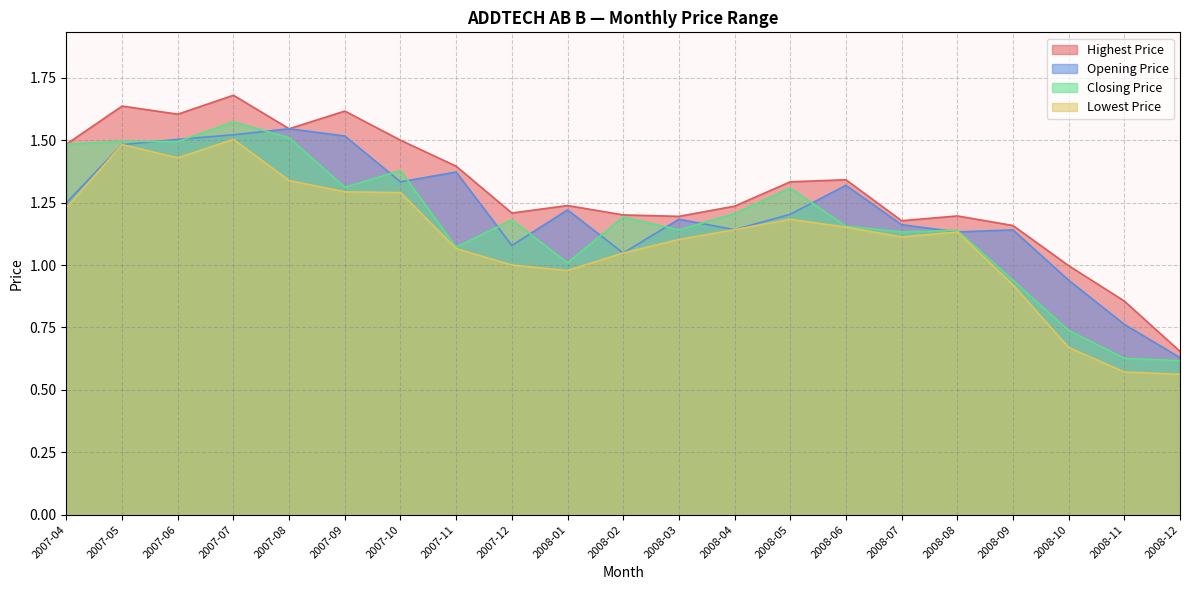

Read the Closing Price value at 2007-06.

1.5